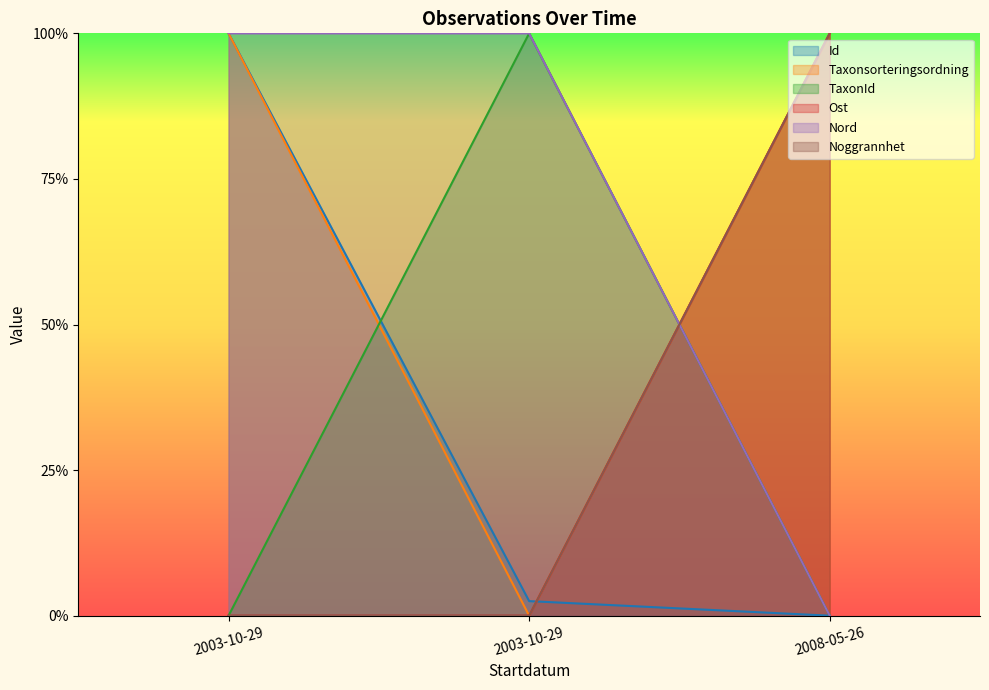

At how many categories does at least one series exceed 0?

3